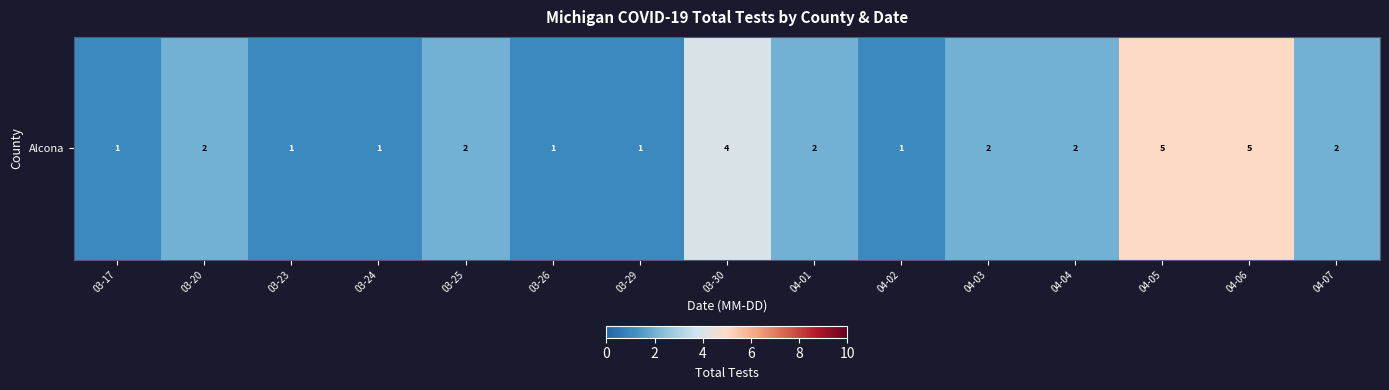

What is the smallest value displayed?

1